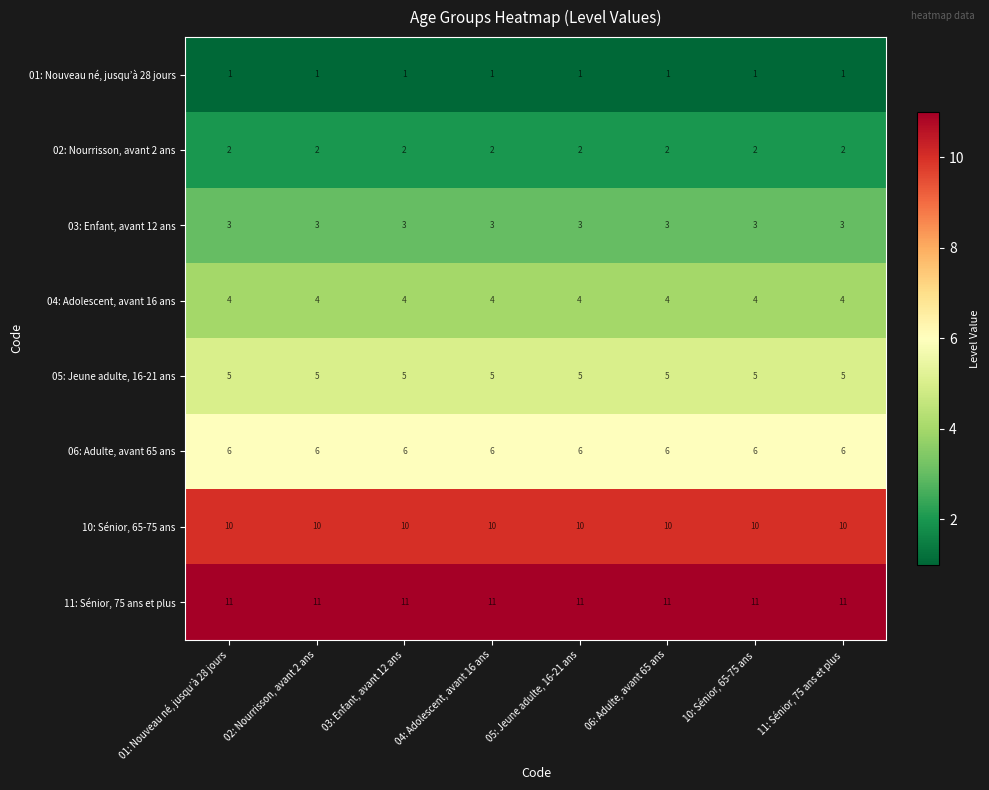

What is the difference between the highest and lowest values at 02: Nourrisson, avant 2 ans?

10